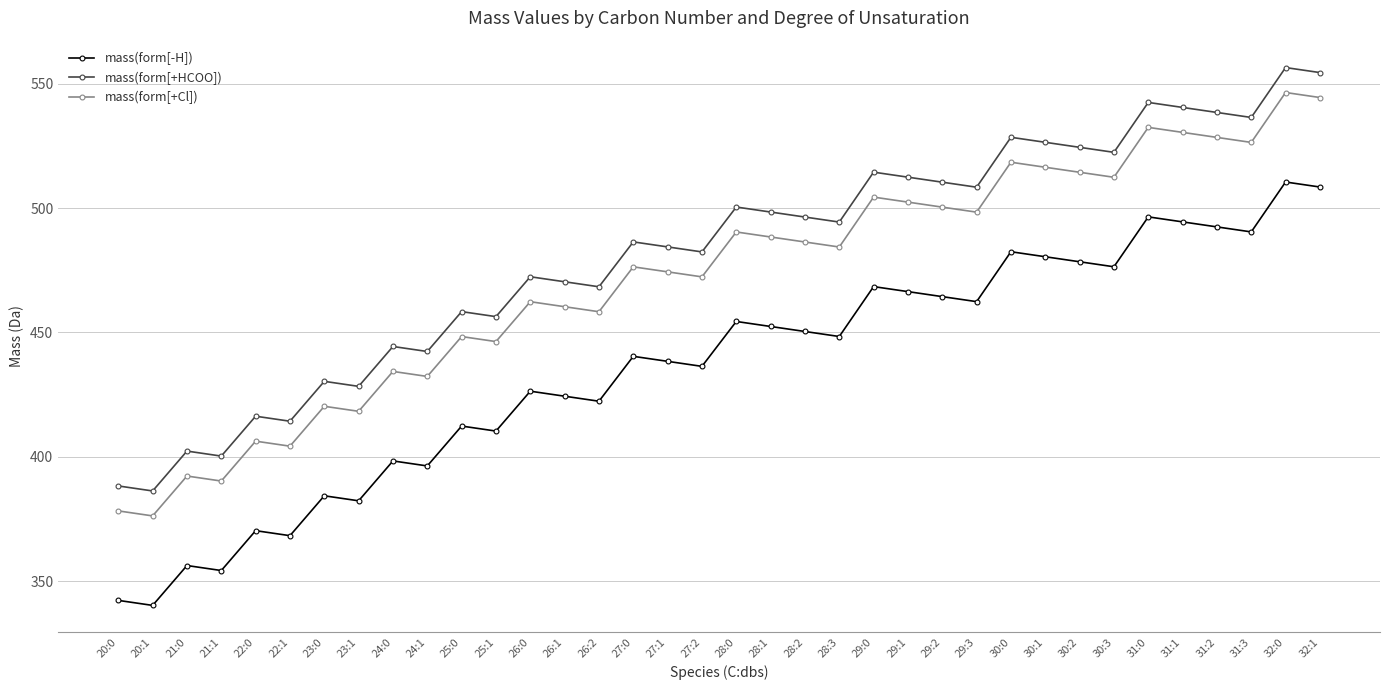

In mass(form[+HCOO]), how many points are higher than both neighbors (excluding endpoints)?

12